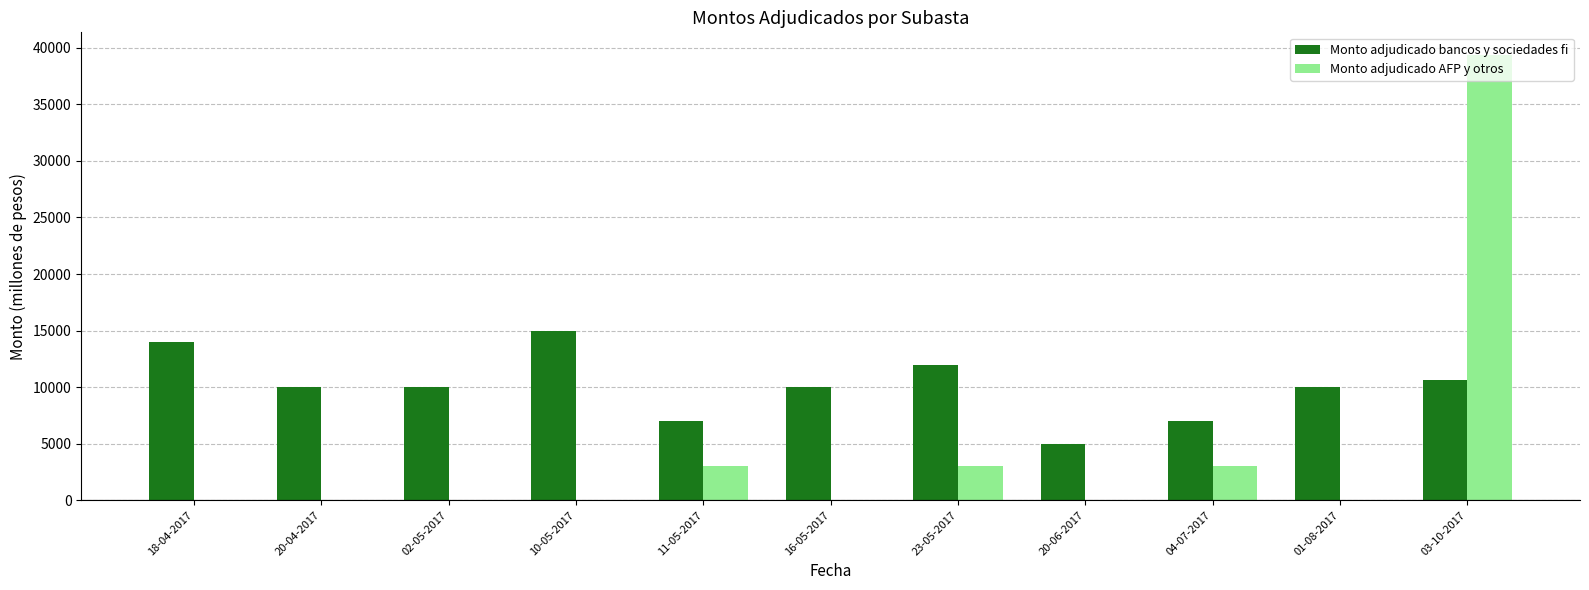

True or false: Monto adjudicado AFP y otros has a value of 4376 at 04-07-2017.

False